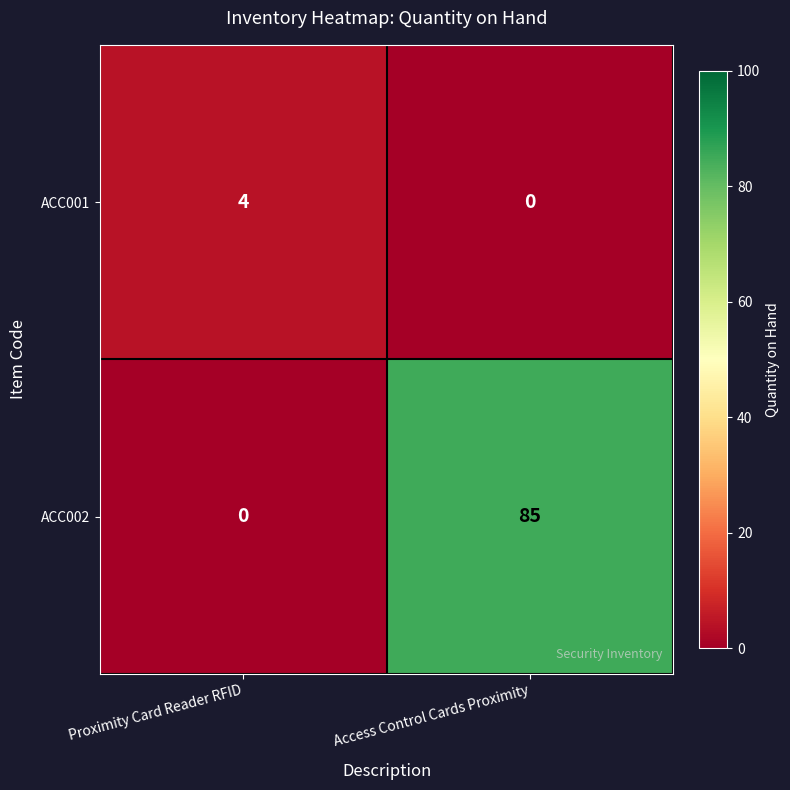

List the series in order of their peak value, highest first.

ACC002, ACC001